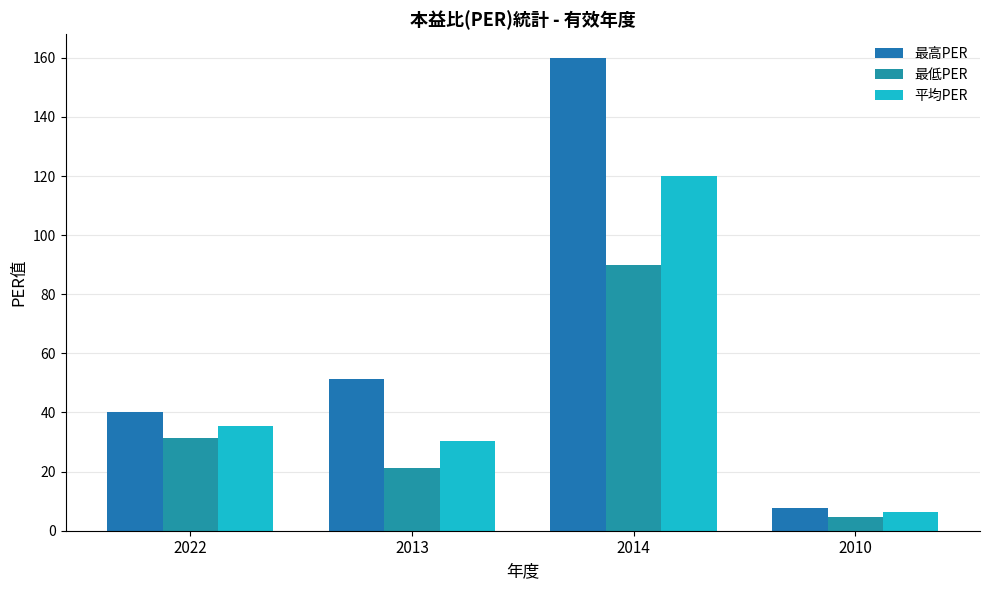

Reading left to right, extract all data points from this chart.

最高PER: 40.3	51.2	160.0	7.8
最低PER: 31.3	21.3	89.8	4.5
平均PER: 35.3	30.4	120.0	6.2